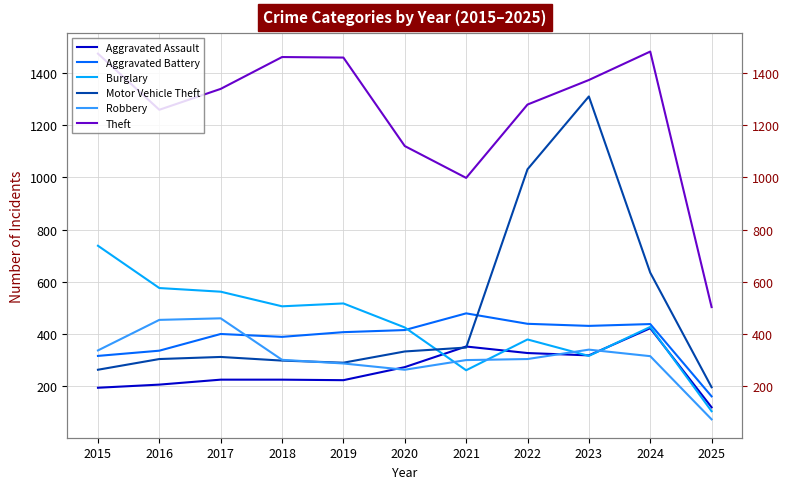

What is the maximum value for Aggravated Assault?

422